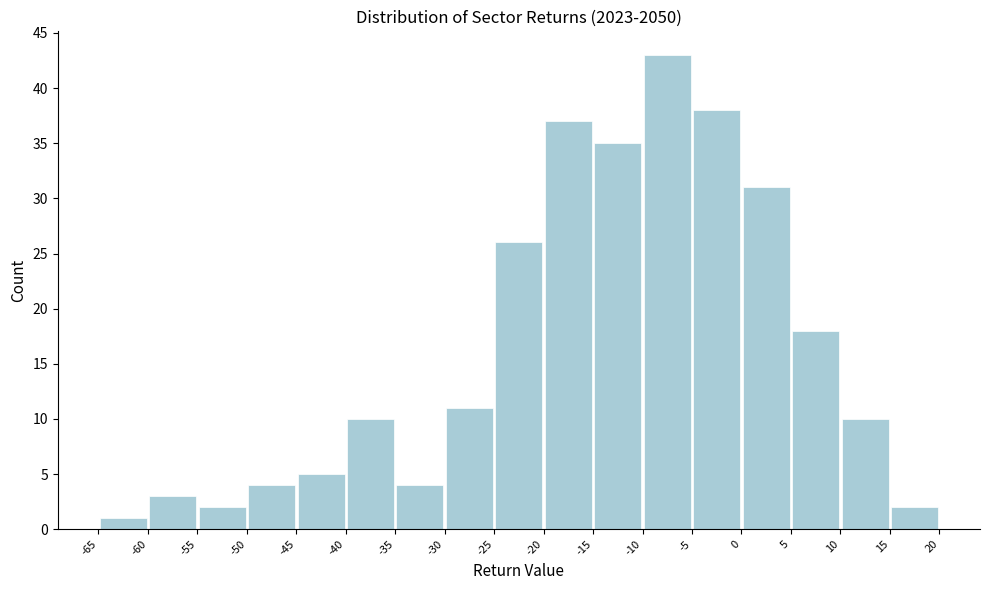

Over which range of the x-axis is the bar tallest?

-10 to -5